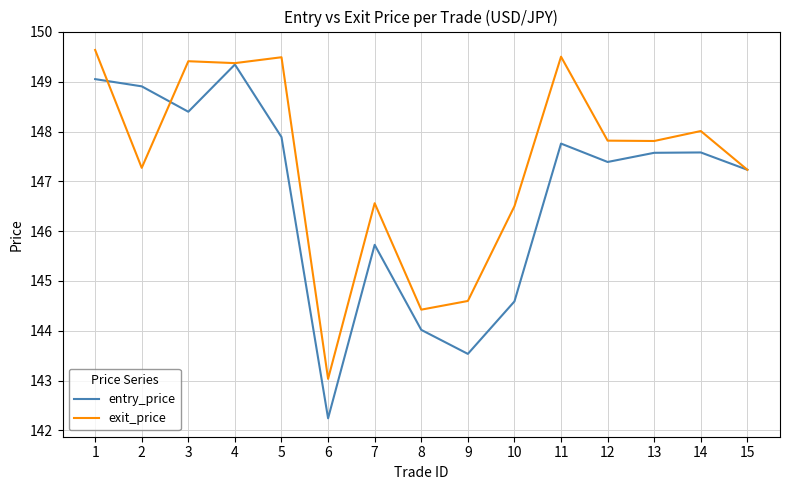

What is the total value across all series at 14?

295.6